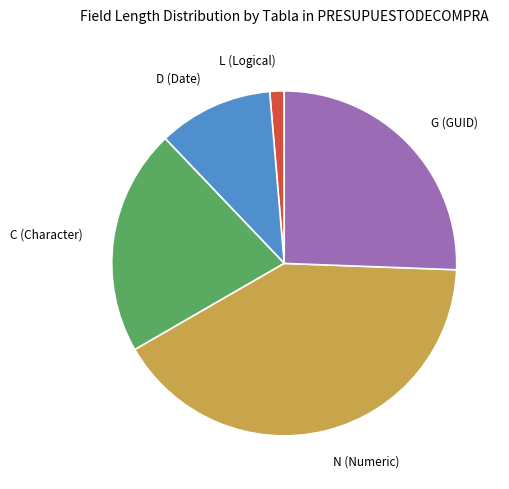

Does any single category account for the majority?

No